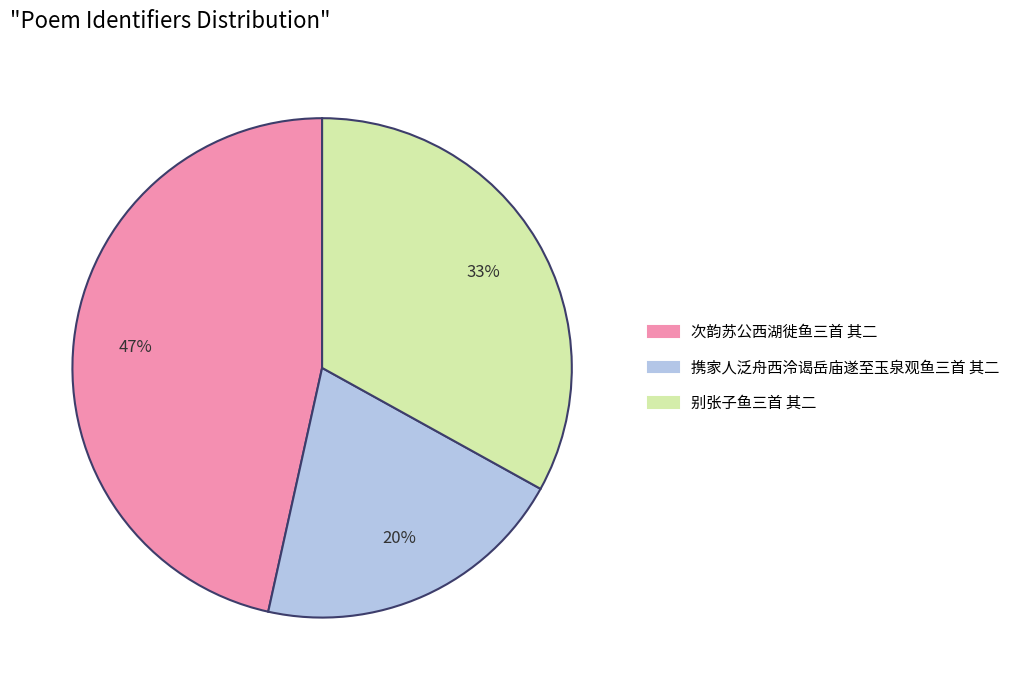

Count the number of slices in the pie.

3